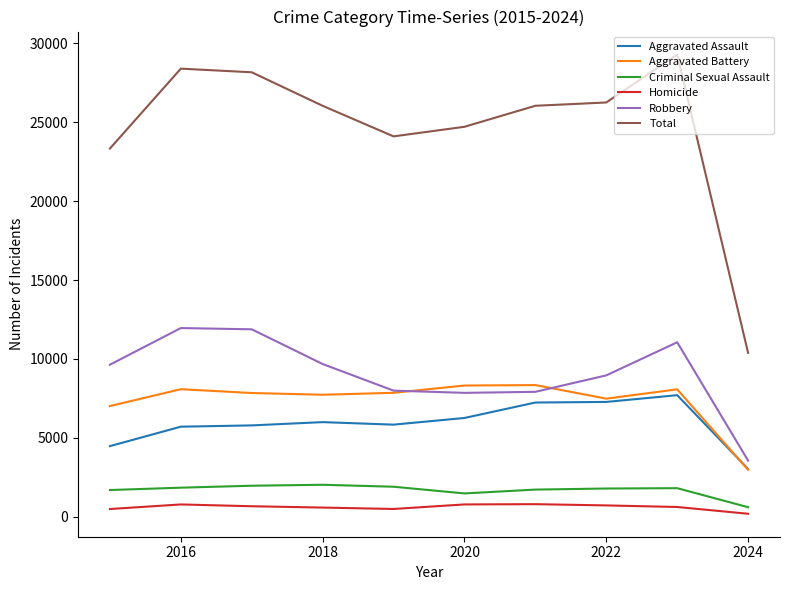

True or false: Total and Criminal Sexual Assault intersect in this chart.

False